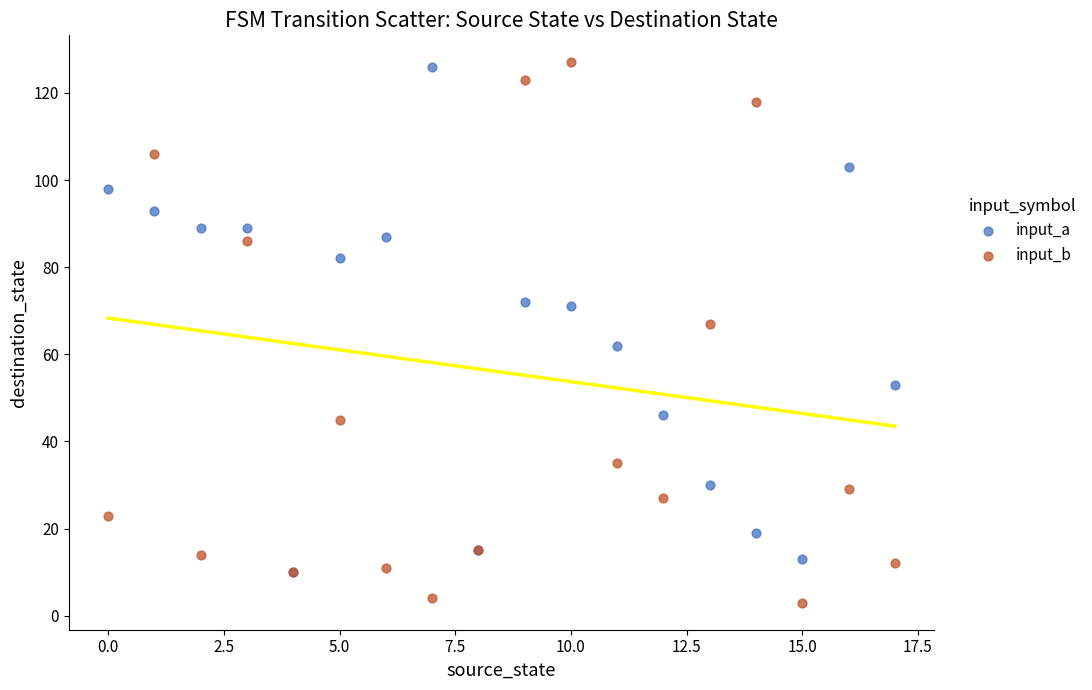

What are all the series names shown in the legend?

input_a, input_b